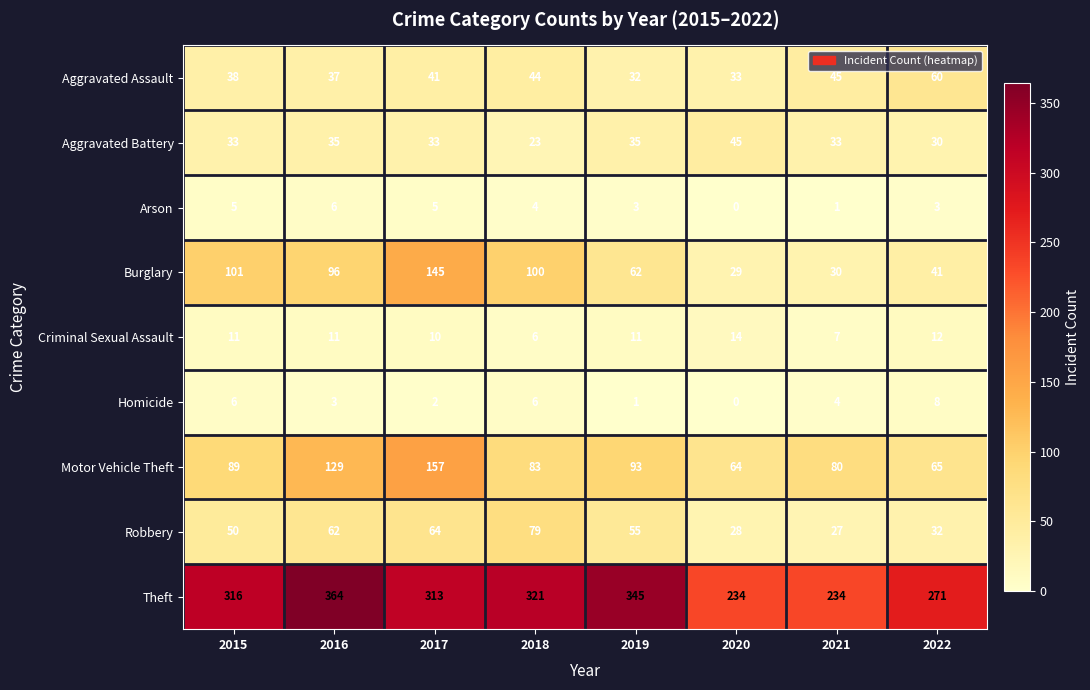

The value of Motor Vehicle Theft at 2017 is 157. True or false?

True